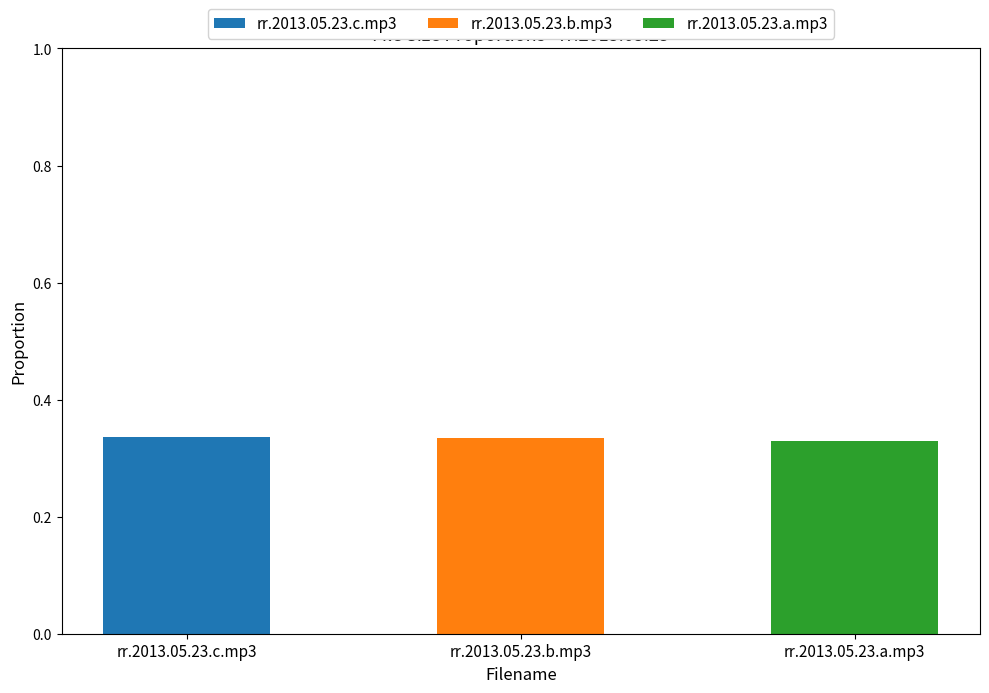

Does the chart contain stacked bars?

Yes